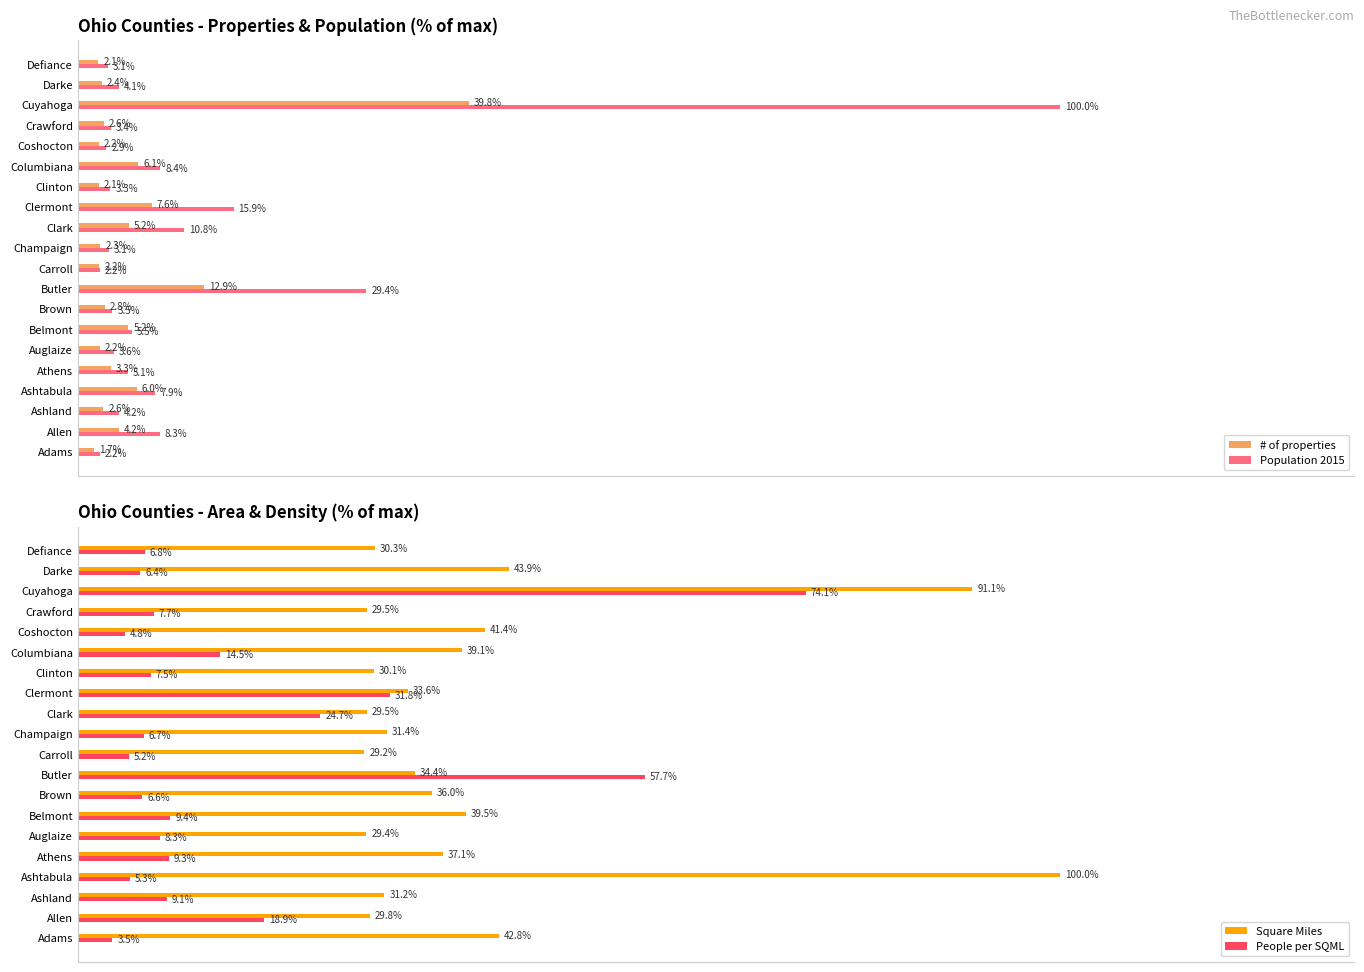

At which label does # of properties reach its minimum?

Adams